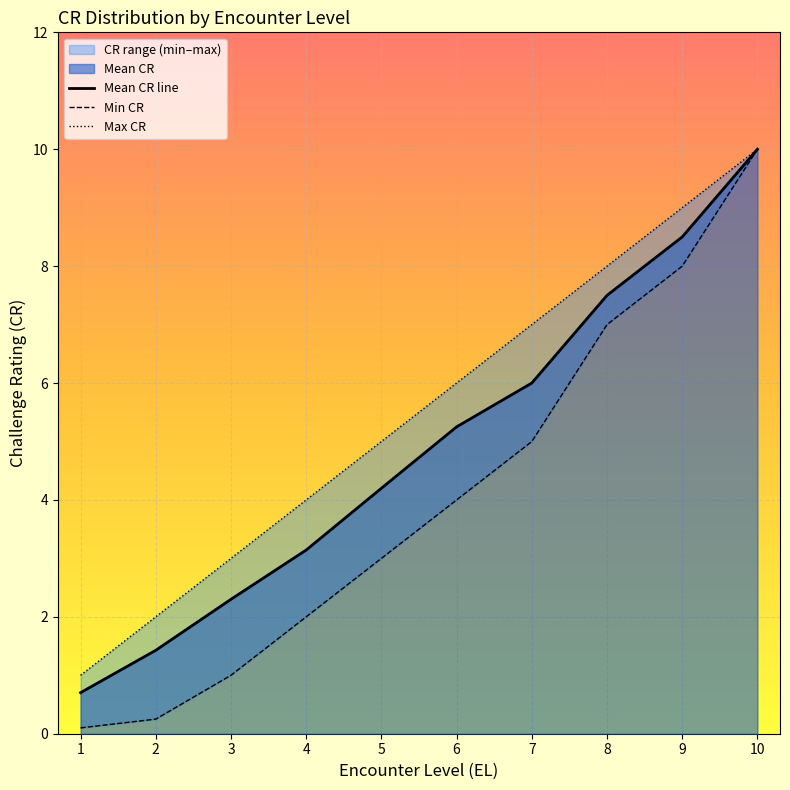

Which series has the largest total across all categories?

Max CR